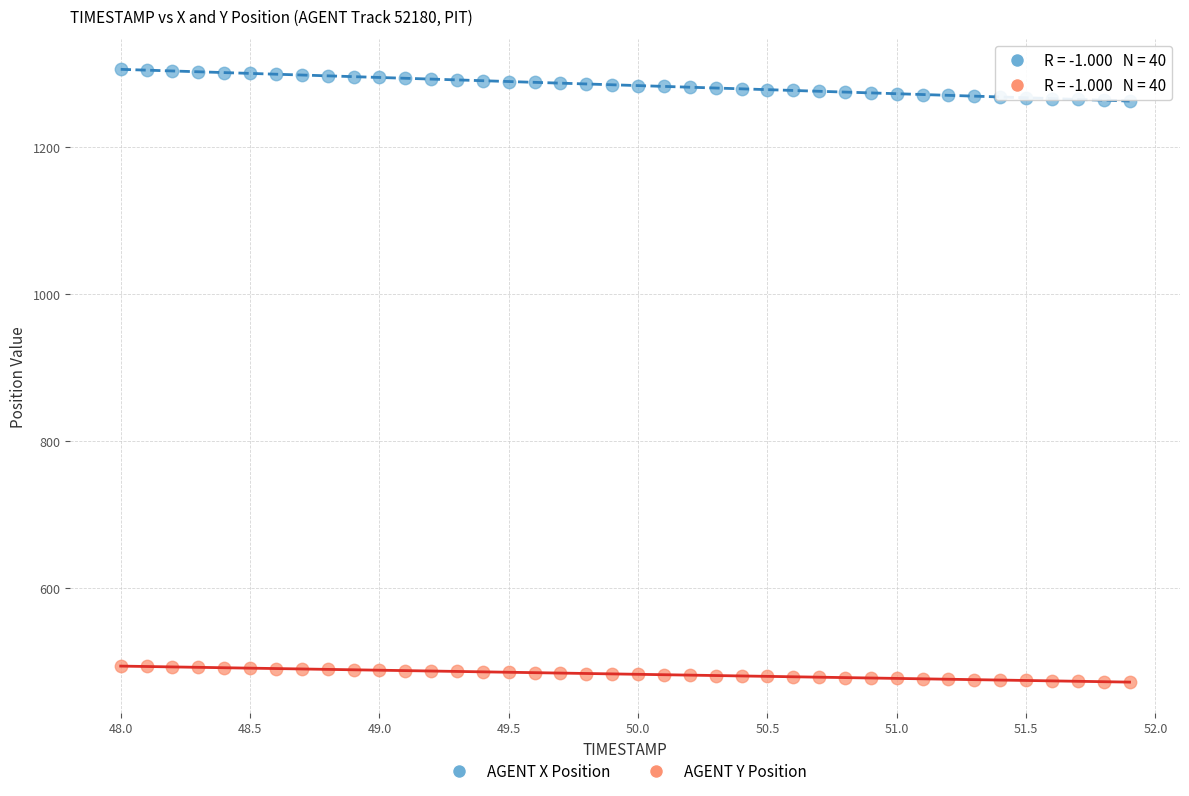

Across all data points, what is the range of X values (max minus min)?

3.9